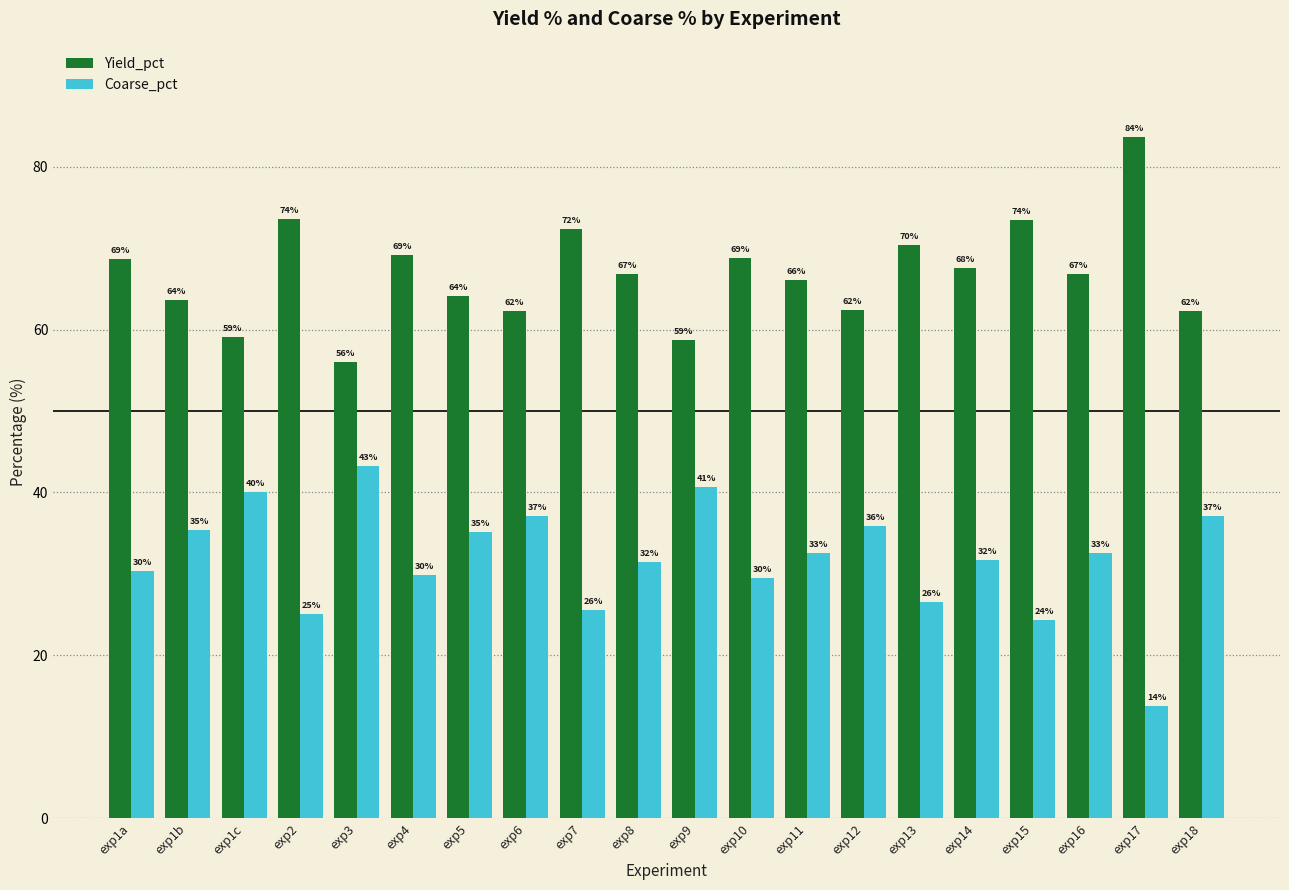

Rank the series at exp15 from highest to lowest value.

Yield_pct, Coarse_pct